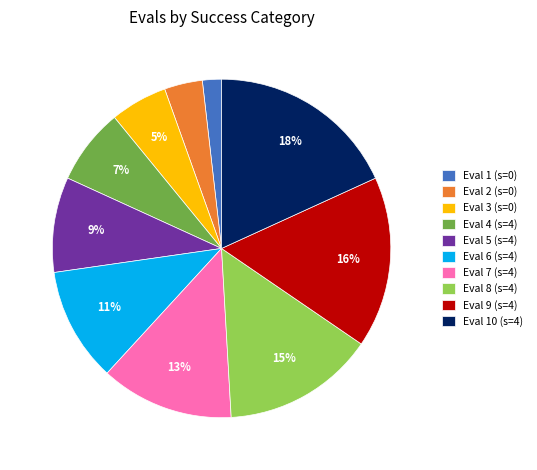

To the nearest percent, what is the difference between the largest and smallest slice percentages?

16%